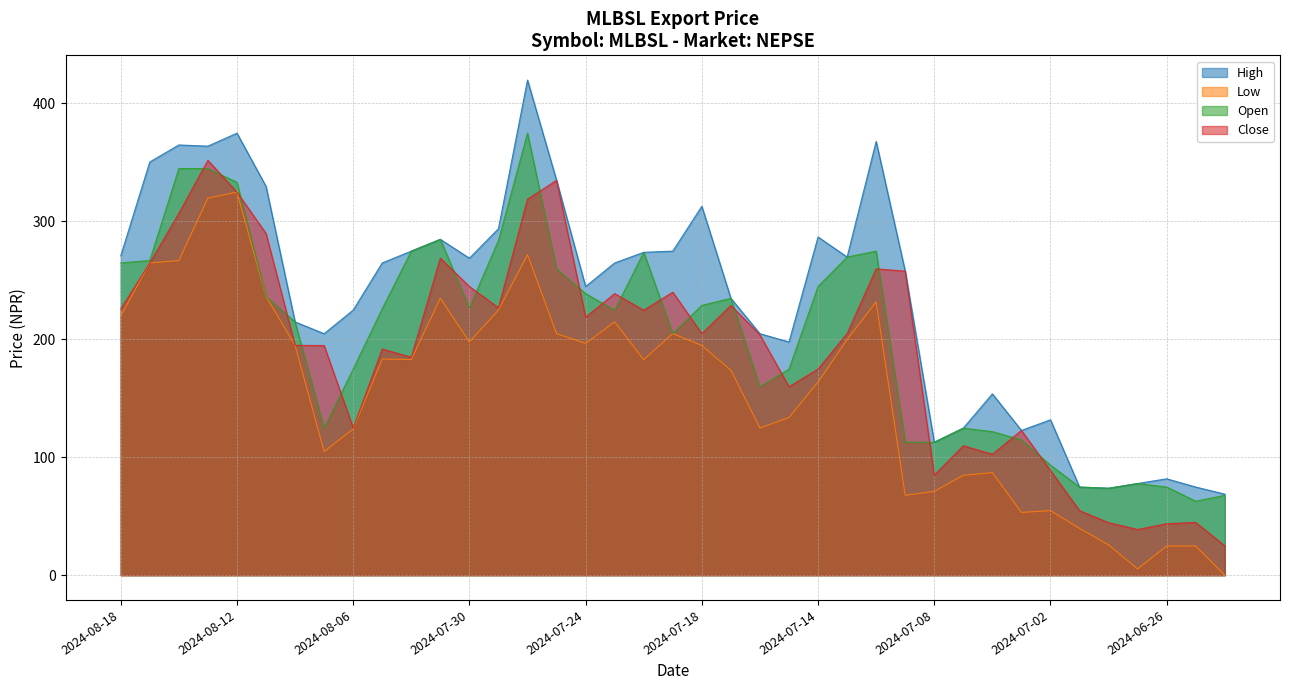

How many data points in Close are less than 204?

19